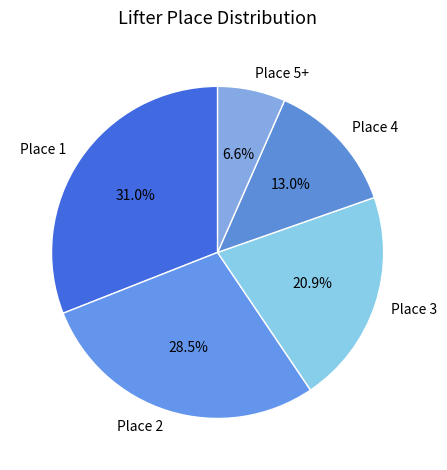

Combined, do Place 4 and Place 5+ account for over 50%?

No